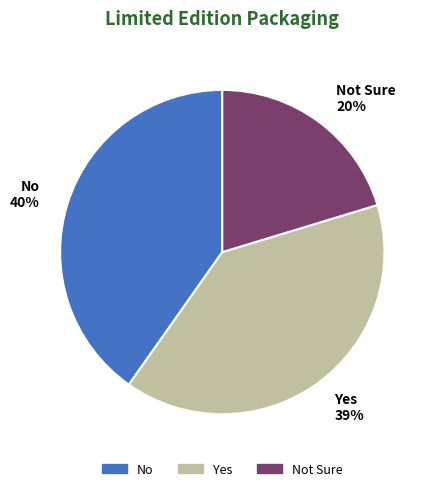

To the nearest percent, what is the difference between the largest and smallest slice percentages?

20%